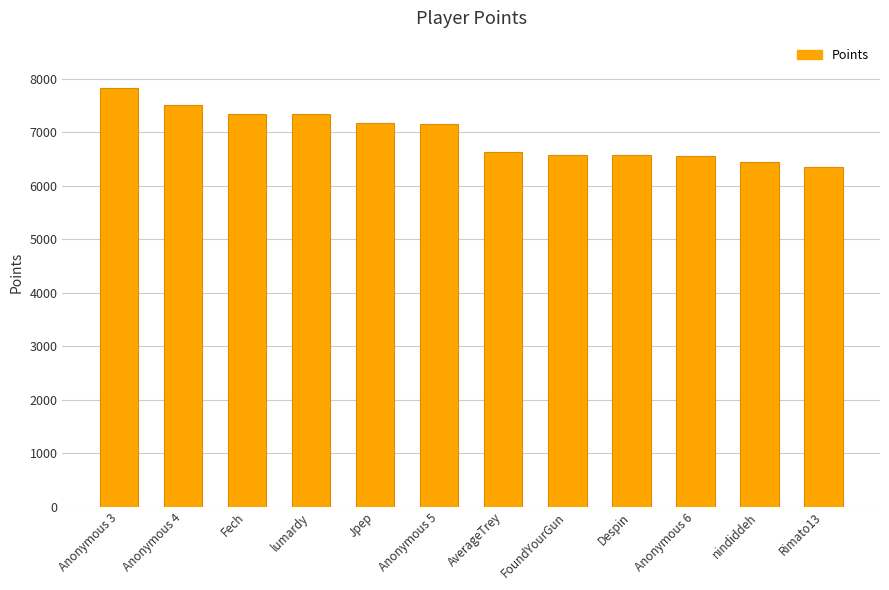

Which label corresponds to the largest value in the chart?

Anonymous 3